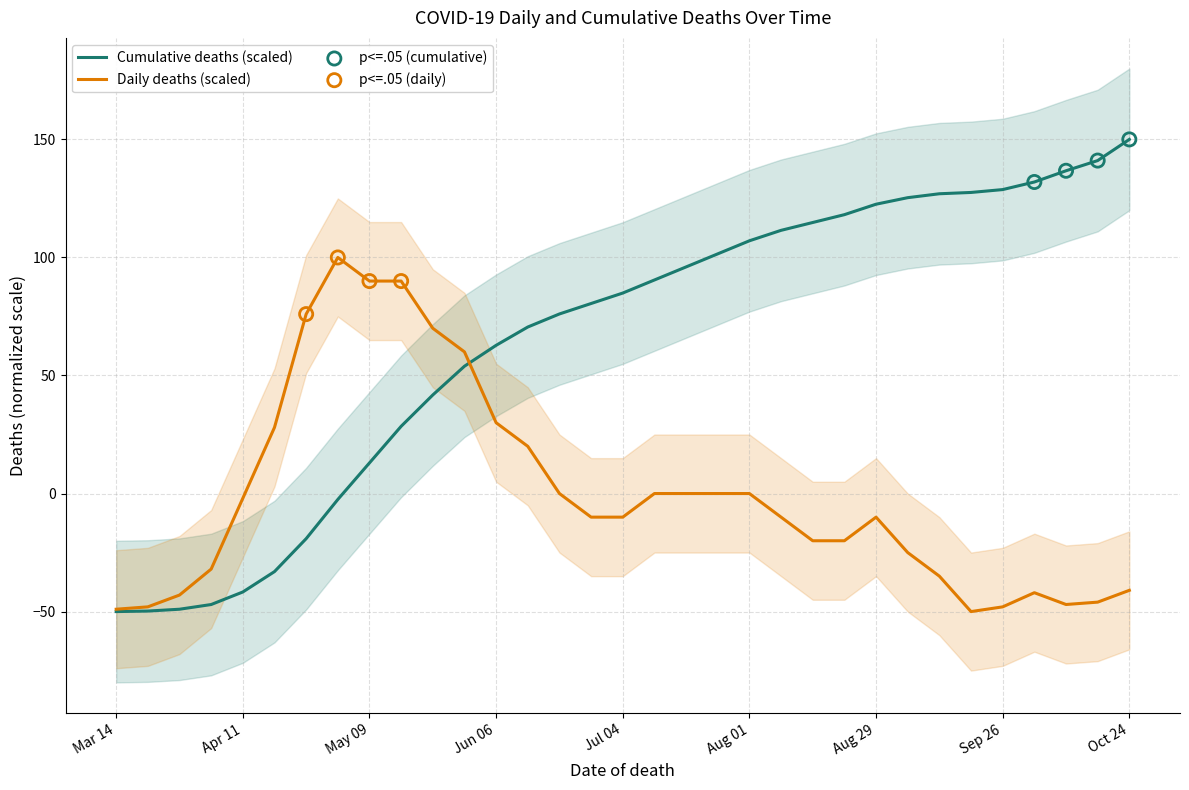

What are all the series names shown in the legend?

Cumulative deaths, Daily deaths